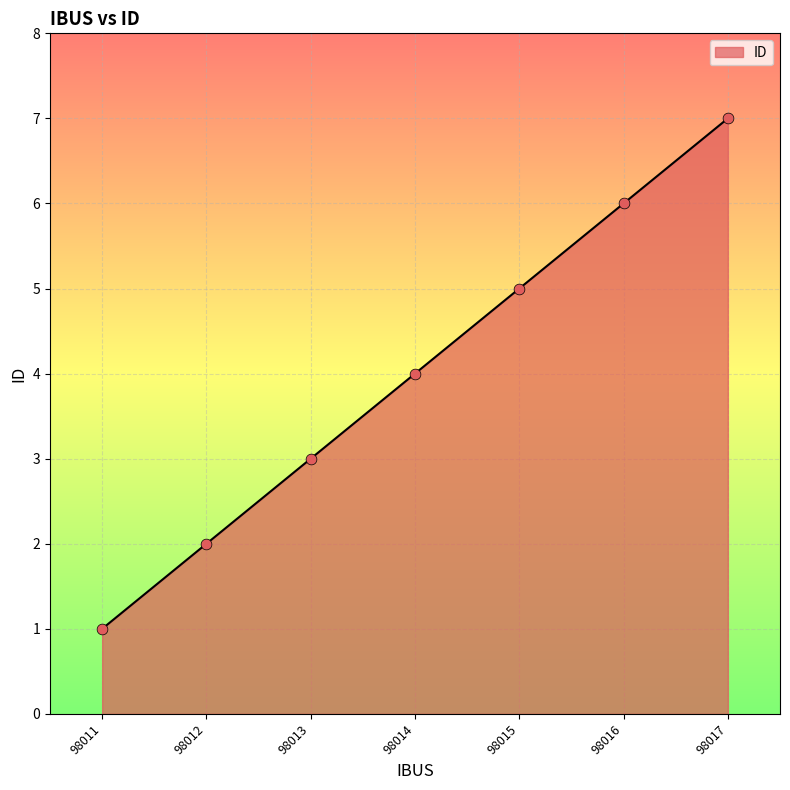

Which has a higher value, 98016 or 98013?

98016